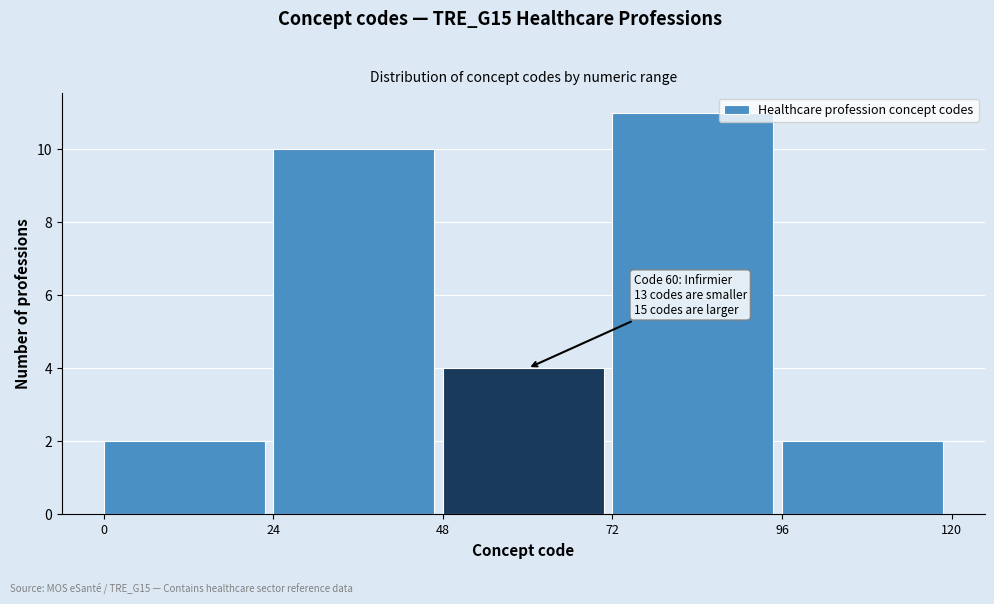

Which range on the x-axis has the tallest bar?

72 to 96